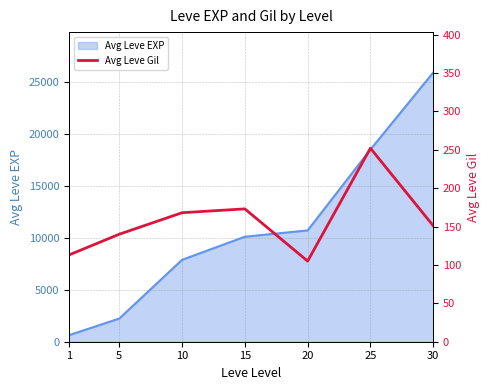

True or false: the data shows 252 at 25.

True